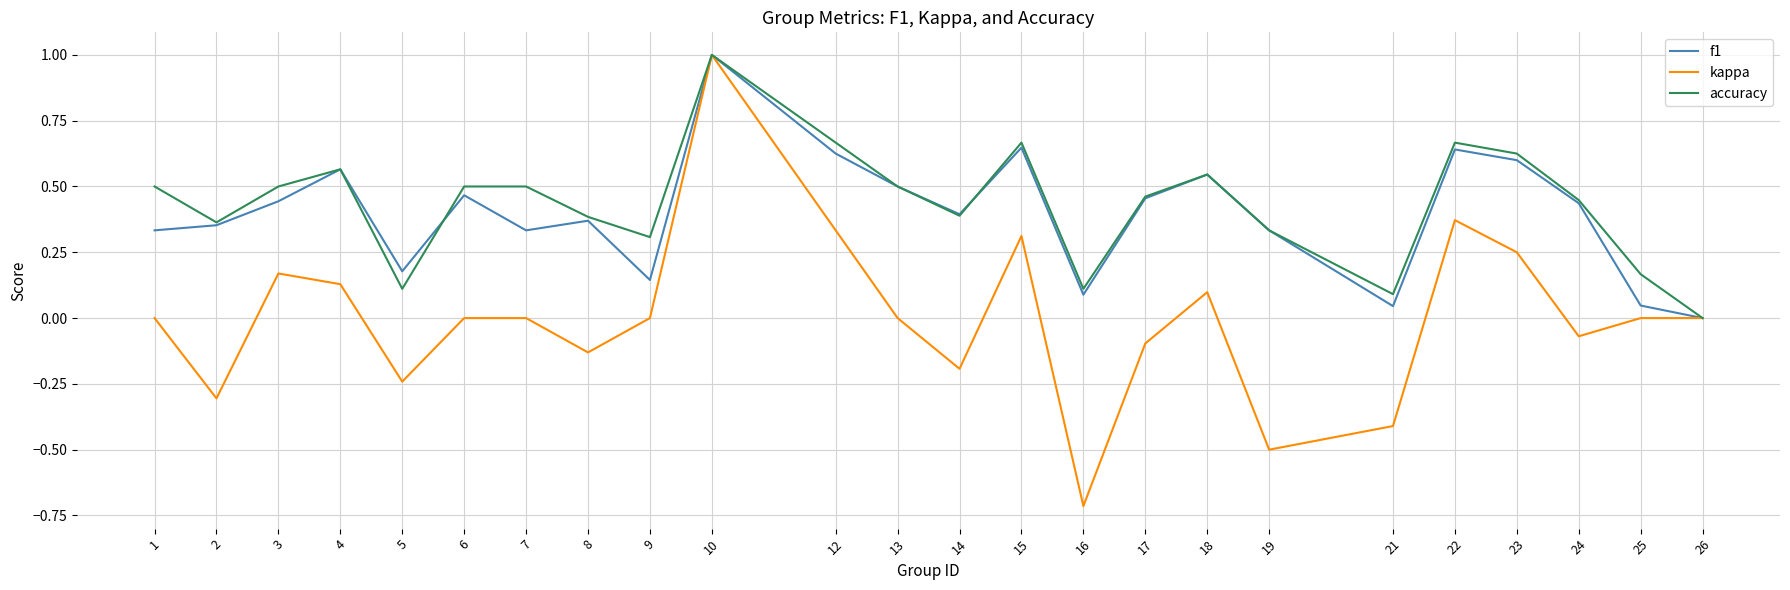

Where is accuracy nearest to the value 0?

26